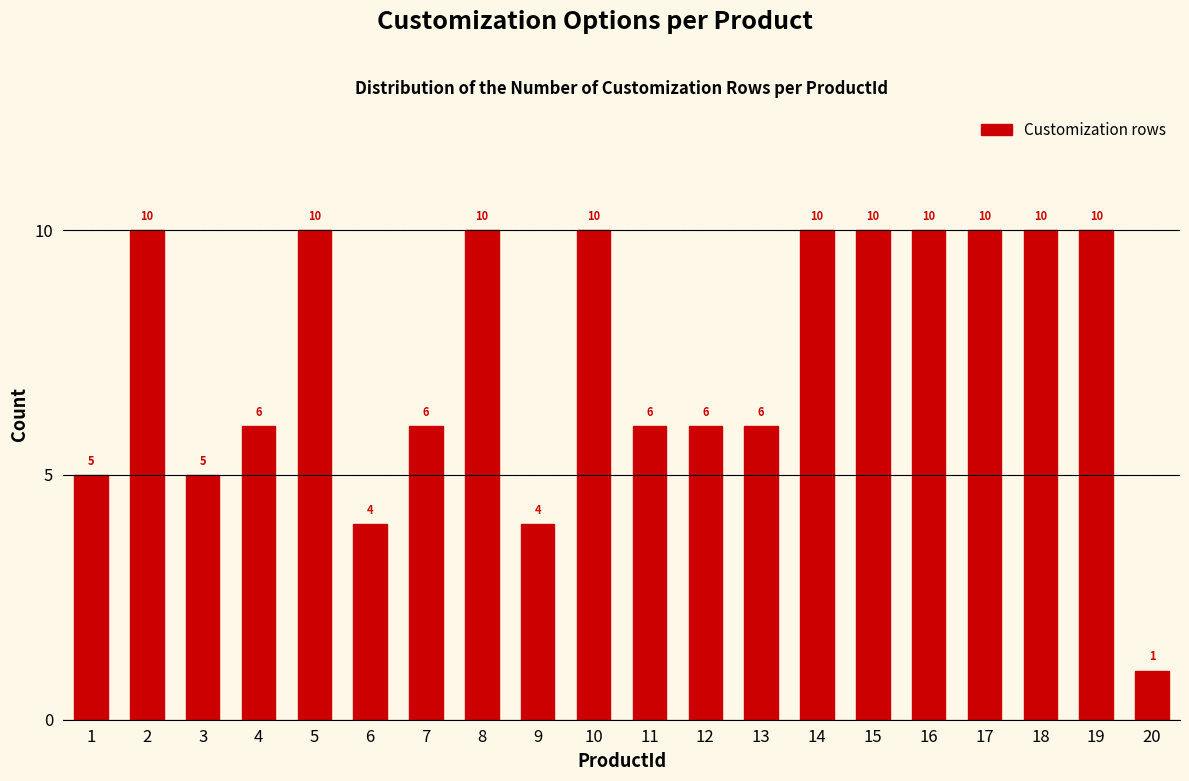

Reading left to right, transcribe all the data shown in this chart.

5	10	5	6	10	4	6	10	4	10	6	6	6	10	10	10	10	10	10	1